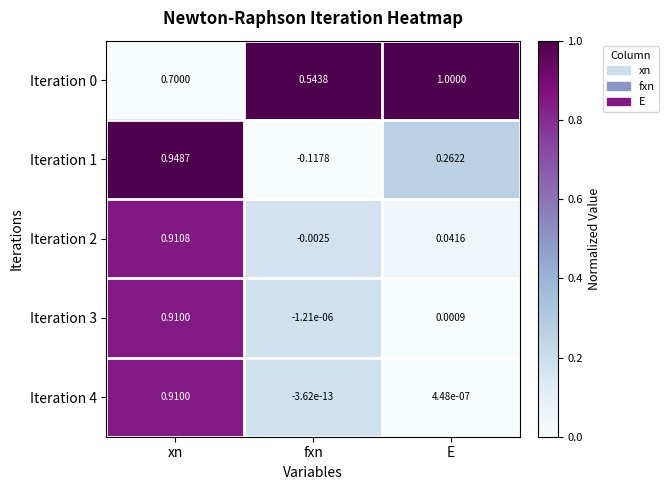

Which category has the highest value across all series?

E